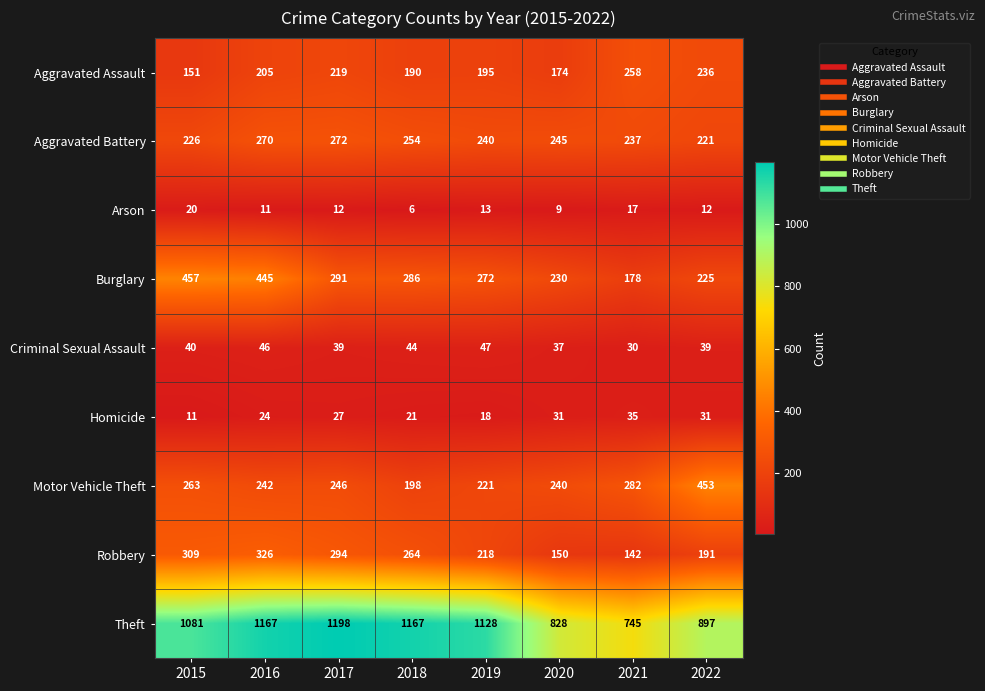

Rank the series by their maximum value, from highest to lowest.

Theft, Burglary, Motor Vehicle Theft, Robbery, Aggravated Battery, Aggravated Assault, Criminal Sexual Assault, Homicide, Arson